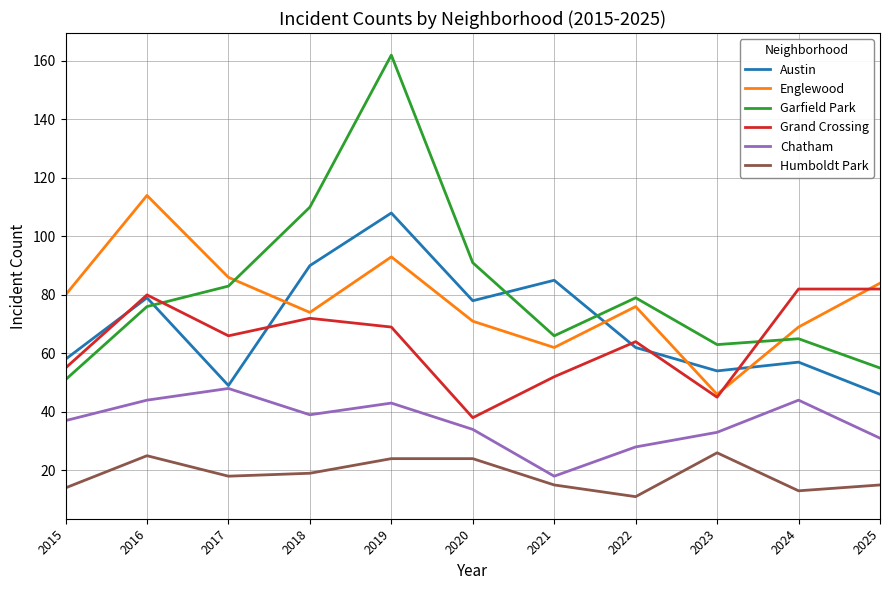

Which series has the widest spread of values?

Garfield Park